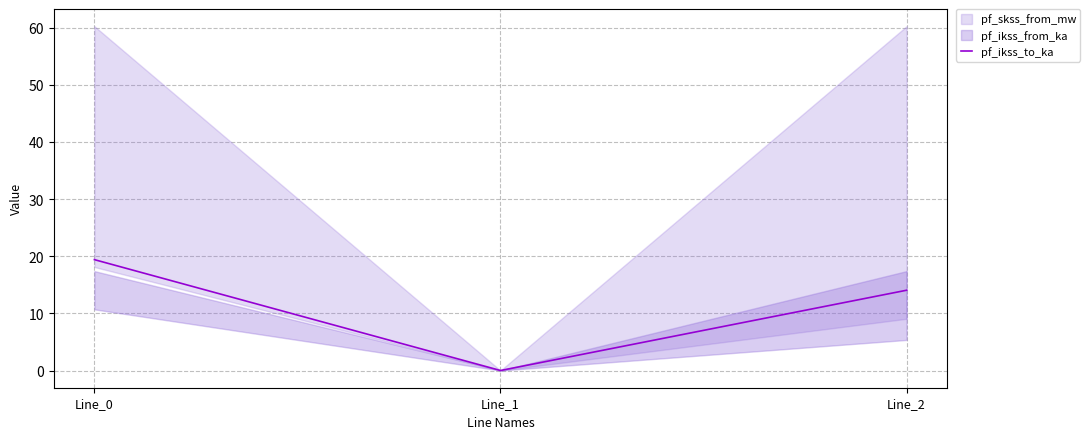

What is the difference between the values at Line_1 and Line_2?

14.0